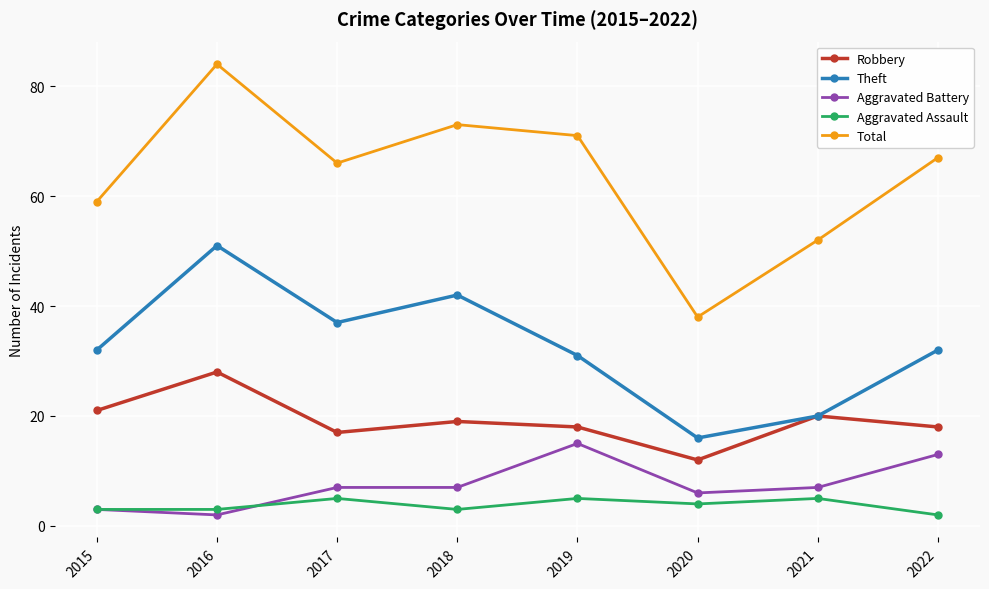

Which series has the largest range (max minus min)?

Total